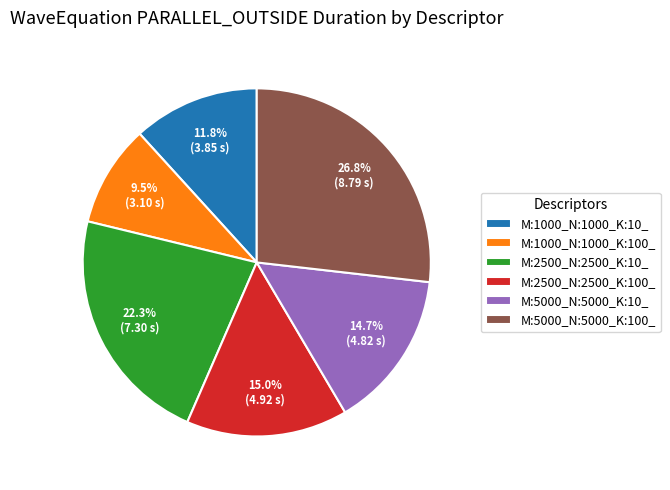

Approximately how many times larger is the value at M:5000_N:5000_K:100_ compared to M:5000_N:5000_K:10_?

1.8